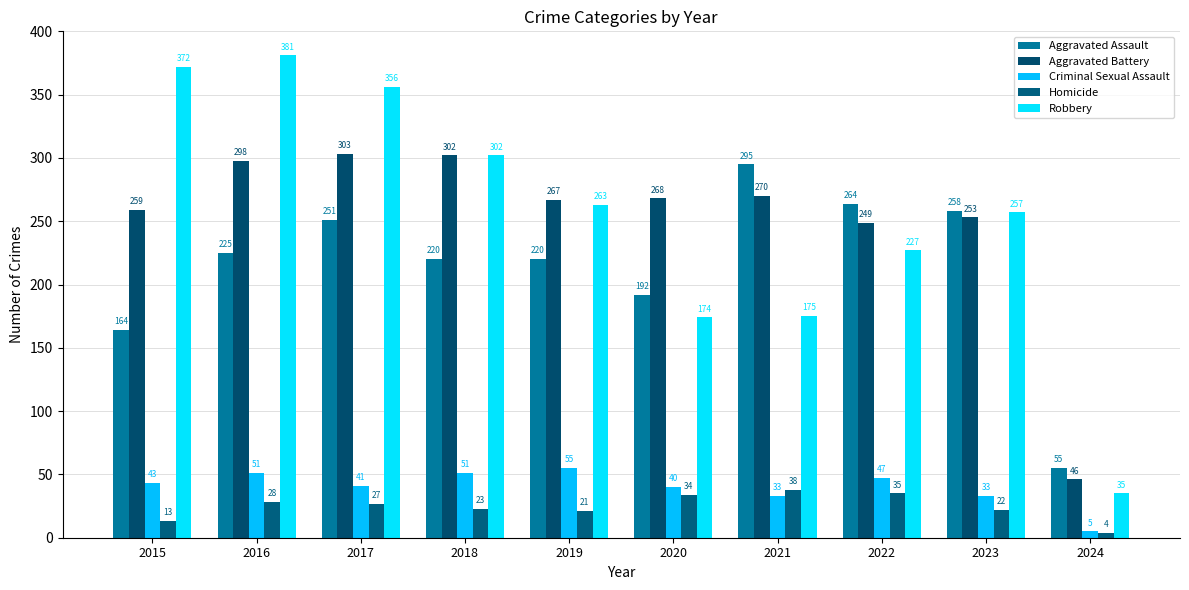

What is the highest value of the Criminal Sexual Assault series?

55